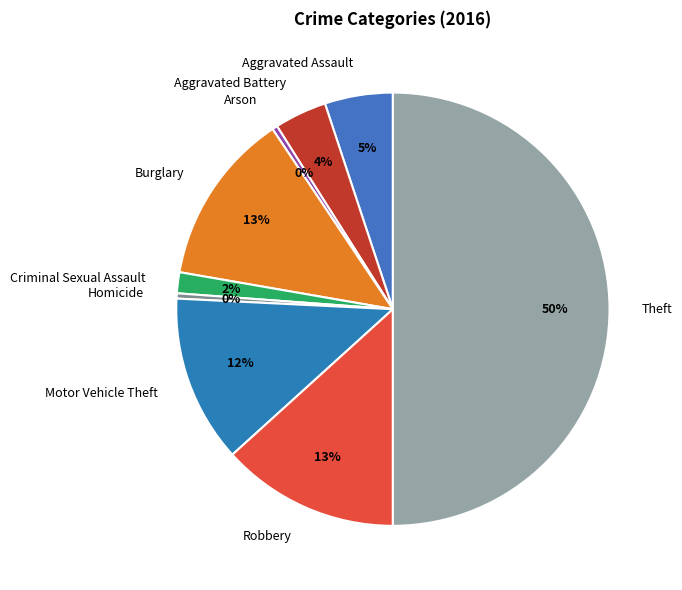

Does Burglary represent more than half of the total?

No